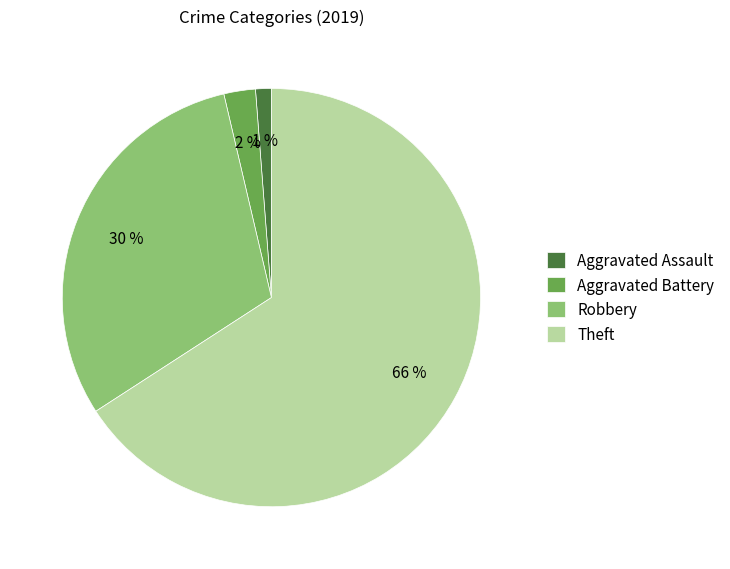

Do Aggravated Assault and Aggravated Battery together represent more than half of the pie?

No